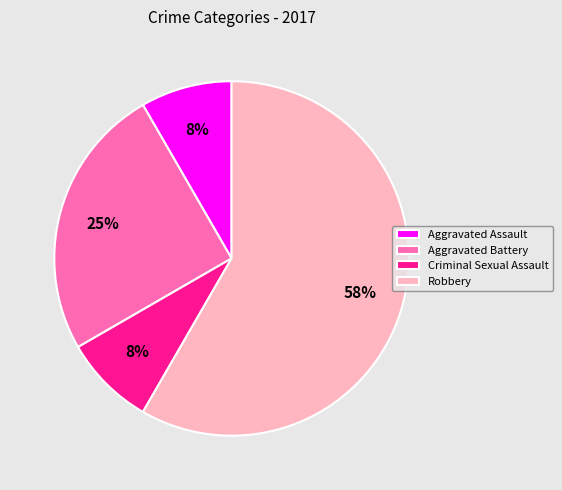

To the nearest percent, what is the difference between the Robbery and Aggravated Battery slice percentages?

33%